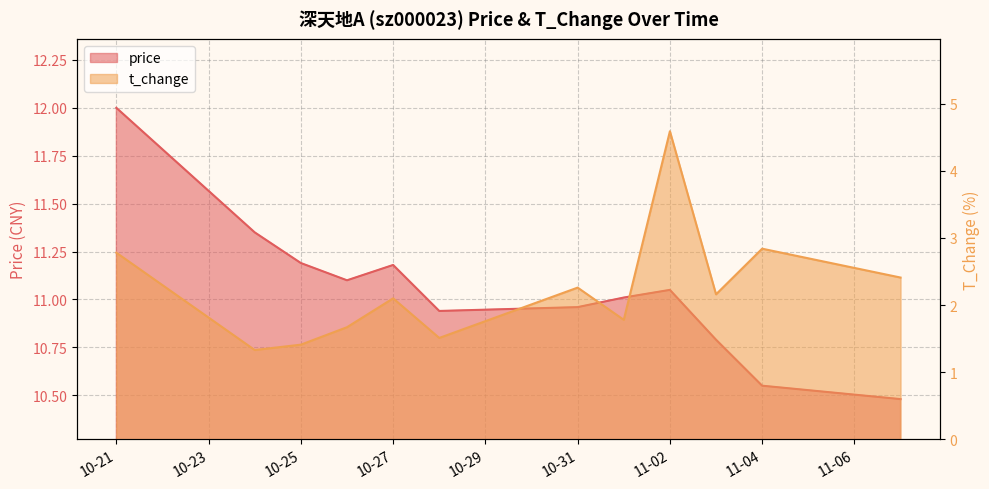

How many lines are shown in the chart?

2